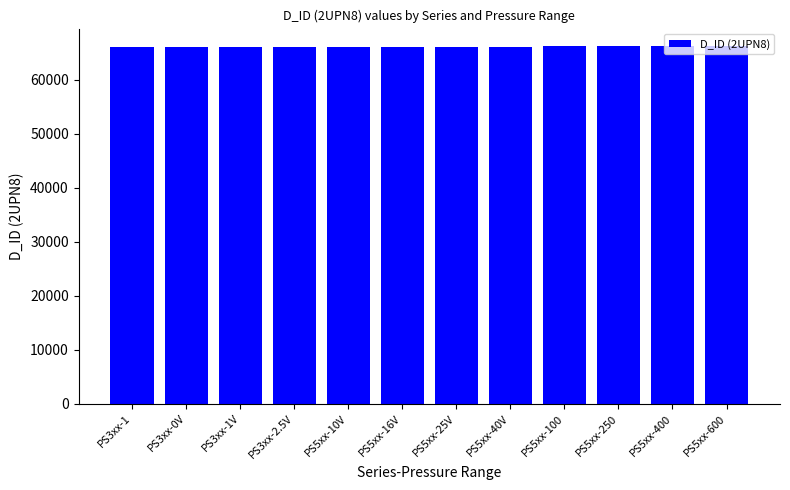

What is the ratio of the value at PS3xx-0V to the value at PS5xx-40V?

1.0